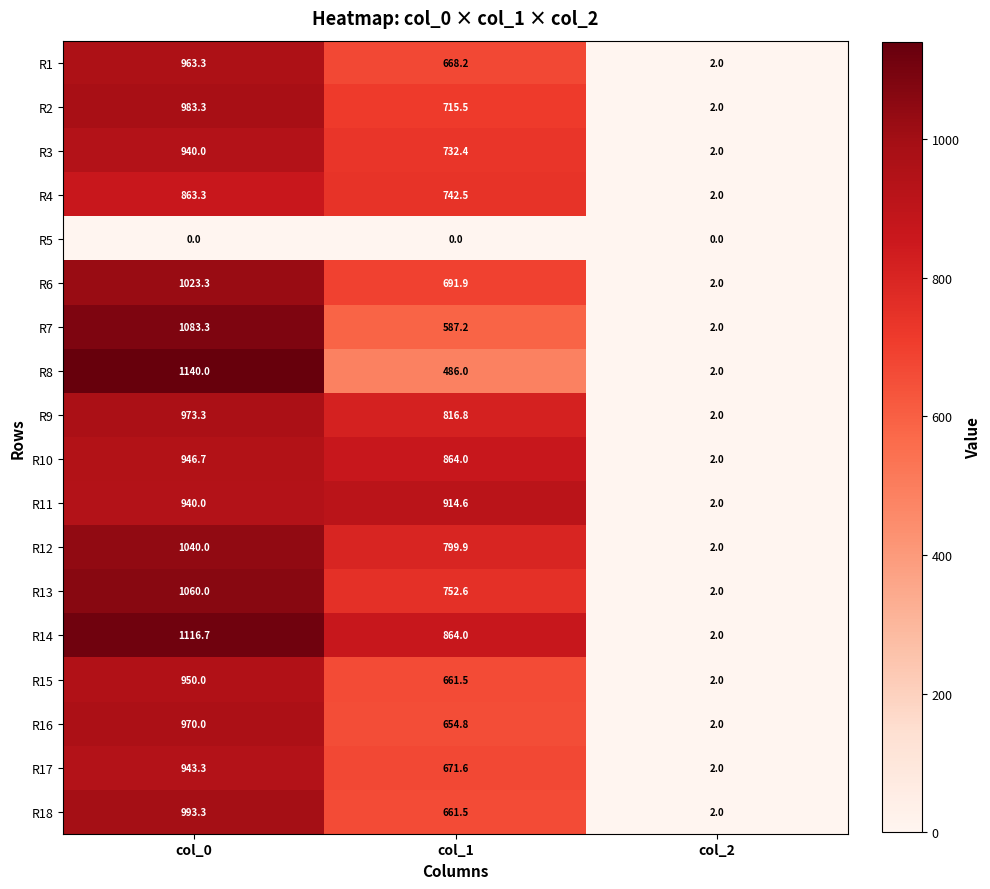

What is the total value across all series at col_2?

34.0